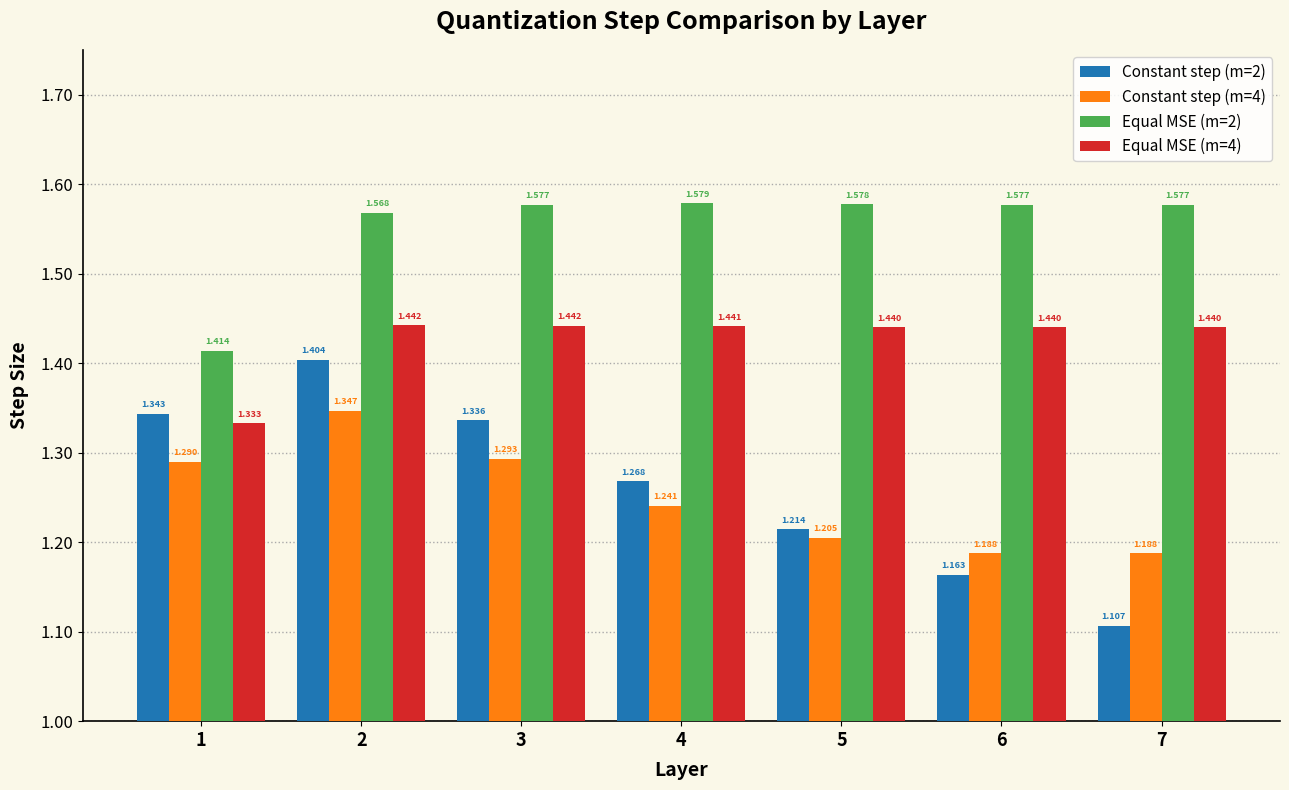

How many bars are there in each group?

4